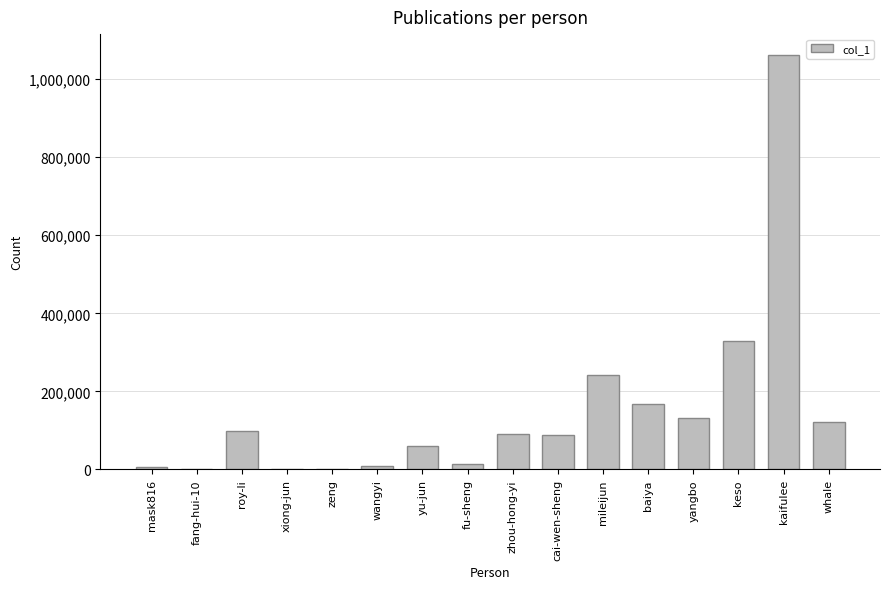

The chart shows a value of 89822 at zhou-hong-yi. True or false?

True